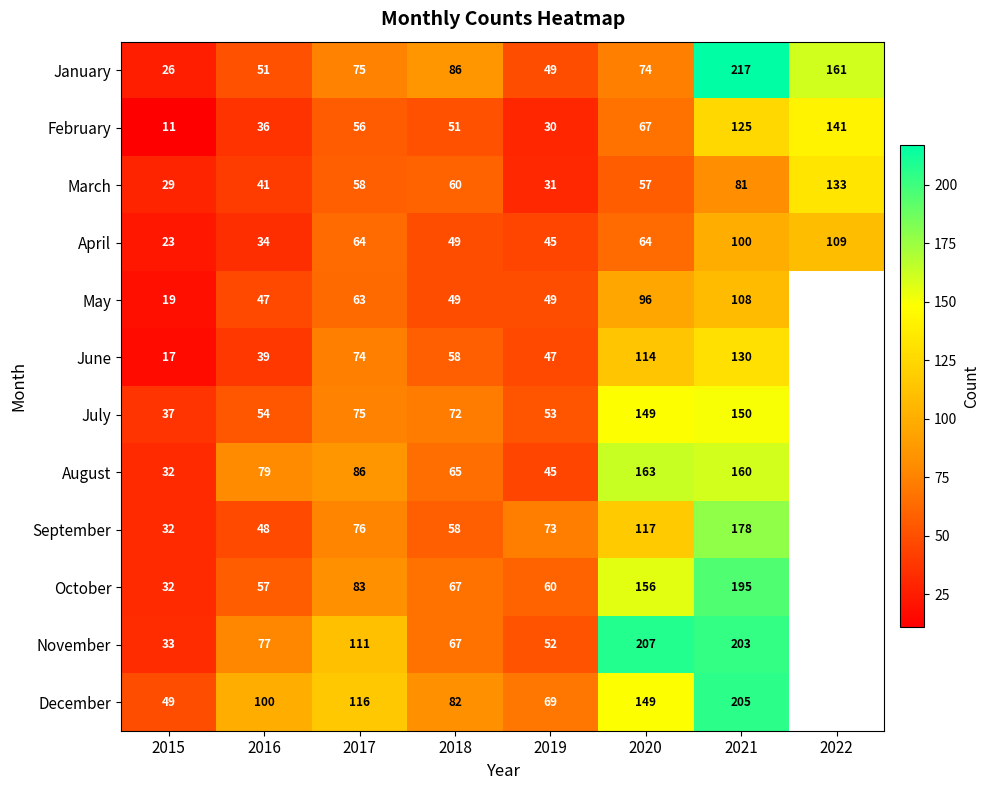

How many data points in April are less than 64?

4